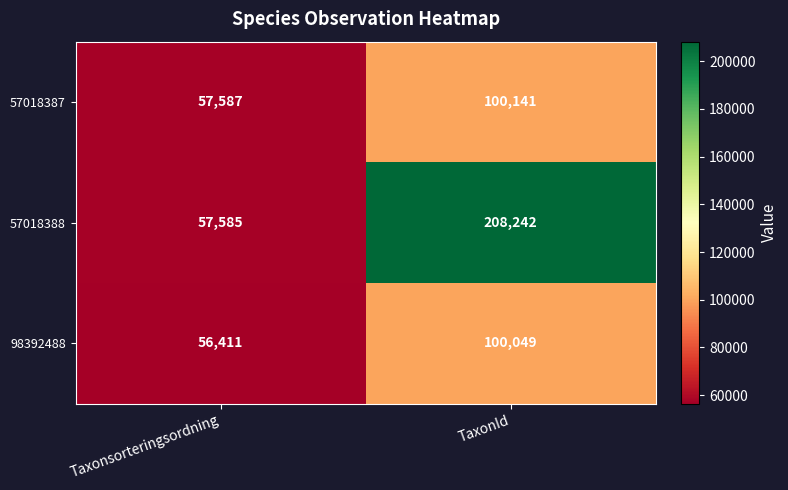

What is the sum of all 98392488 values?

156460